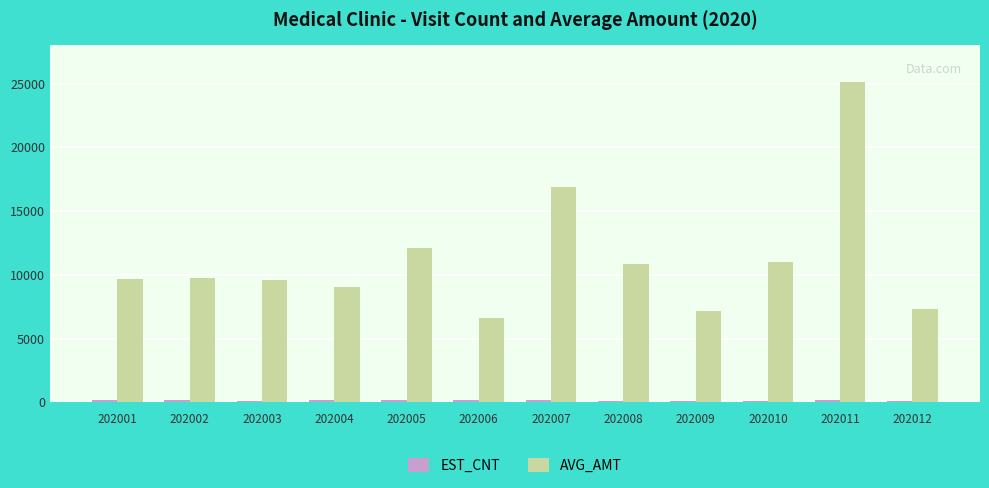

Which series changed the most between 202010 and 202011?

AVG_AMT